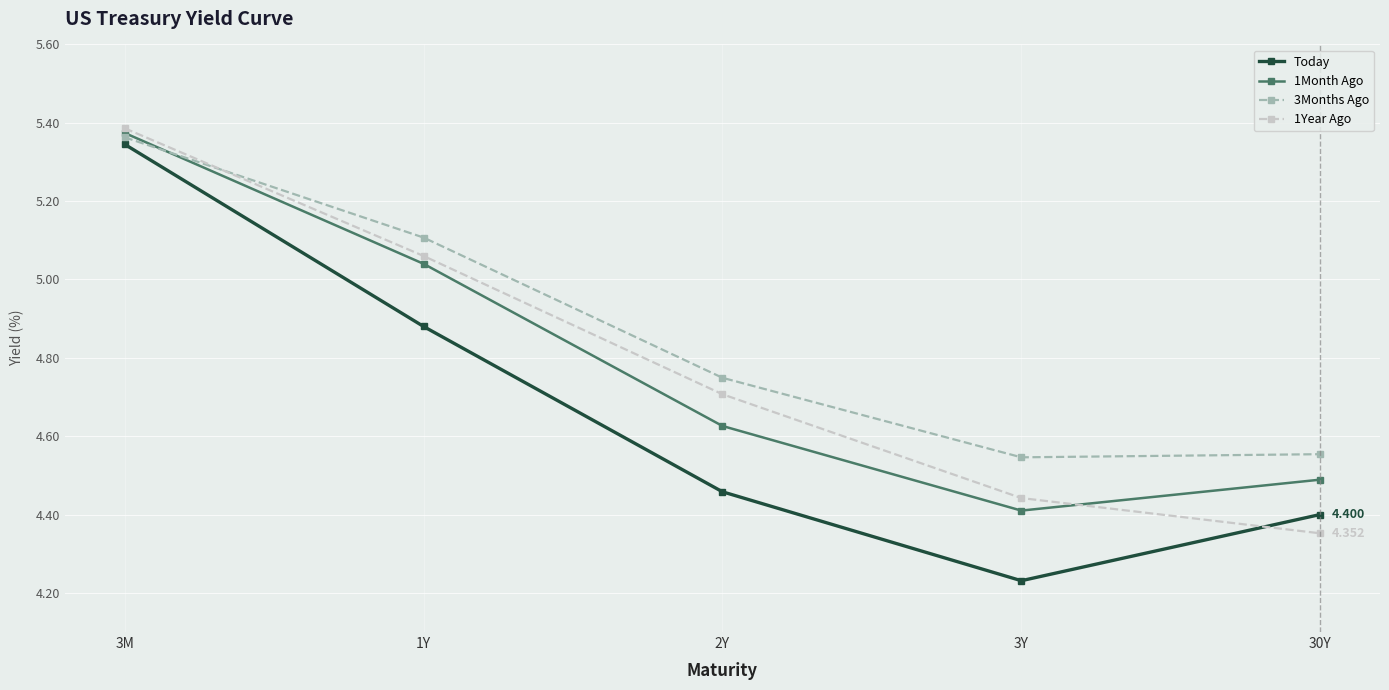

The 1Month Ago series shows 2.2 at 30Y. True or false?

False